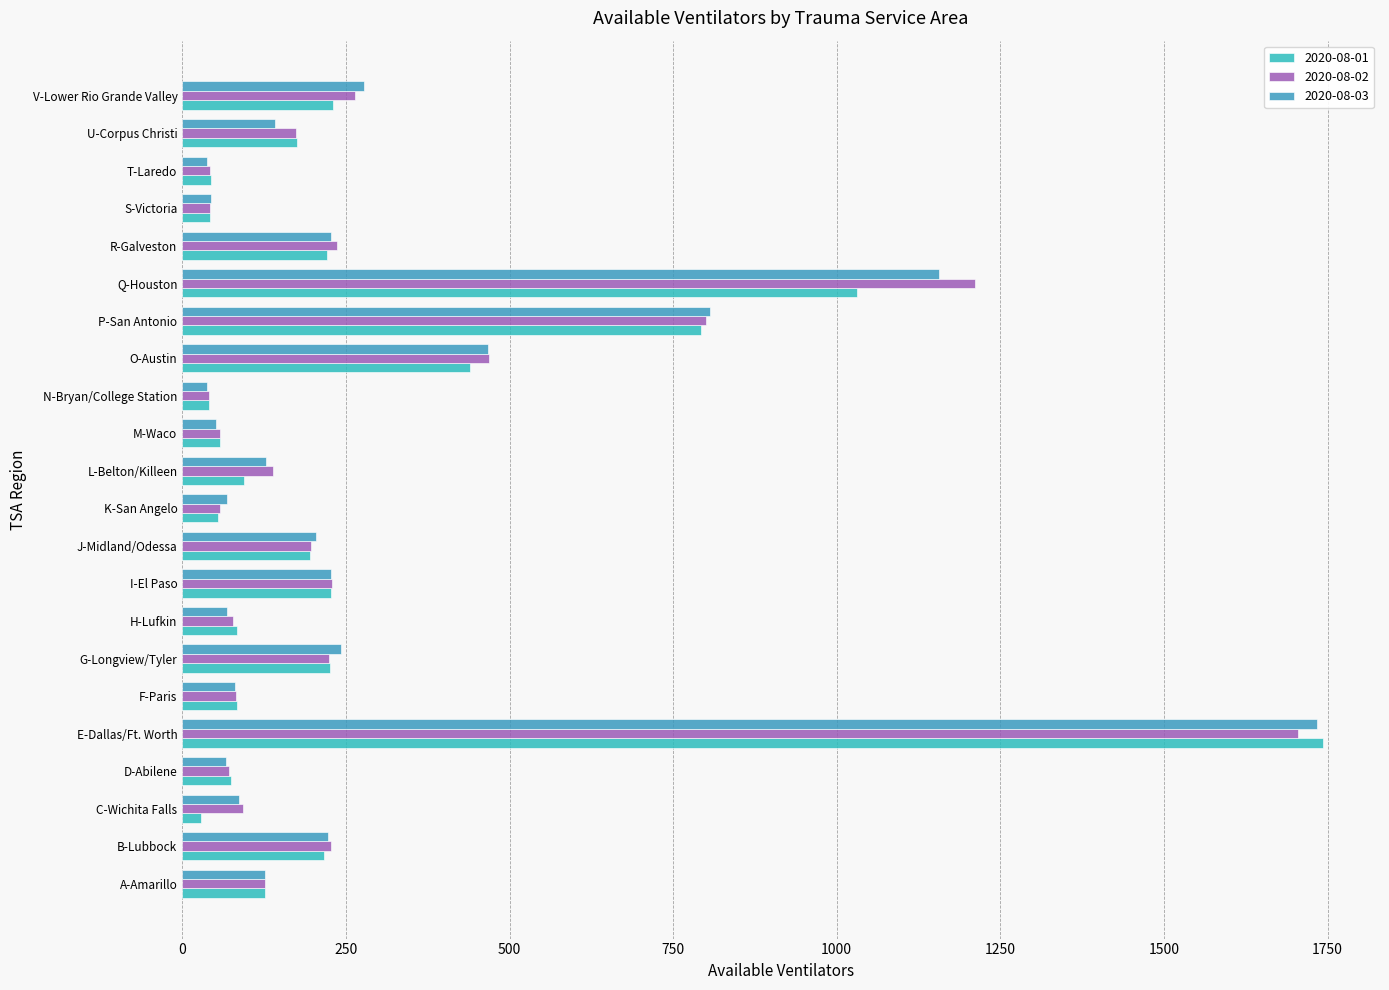

The value of 2020-08-03 at C-Wichita Falls is 144. True or false?

False